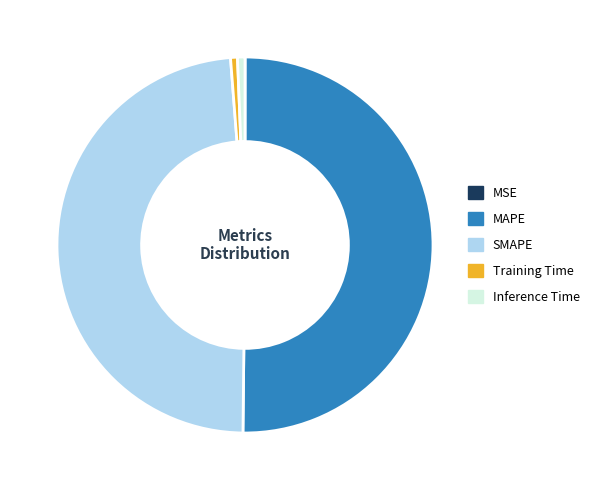

Which slice is the largest?

MAPE